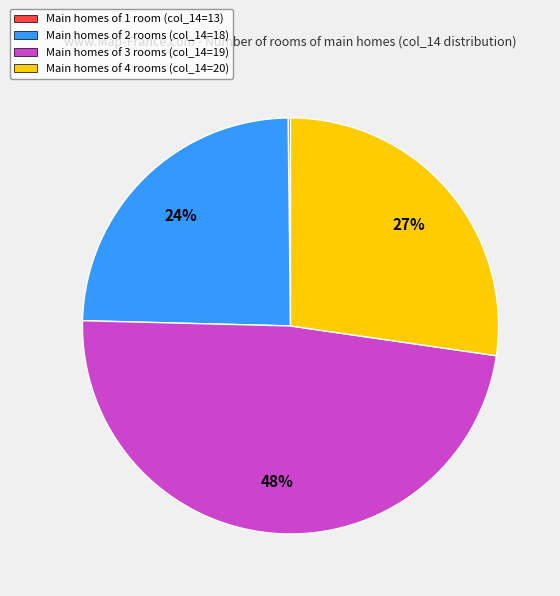

Does Main homes of 2 rooms (col_14=18) represent more than half of the total?

No